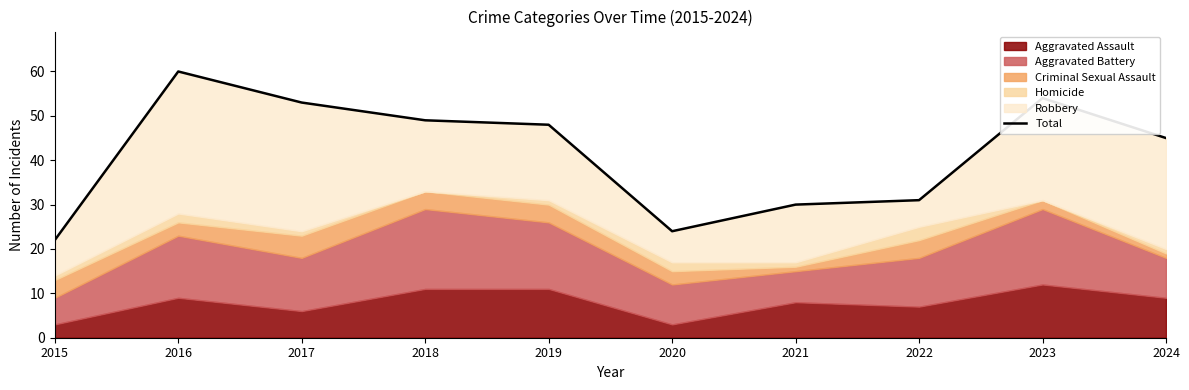

List the labels in order of value, largest first.

2016, 2023, 2017, 2018, 2019, 2024, 2022, 2021, 2020, 2015